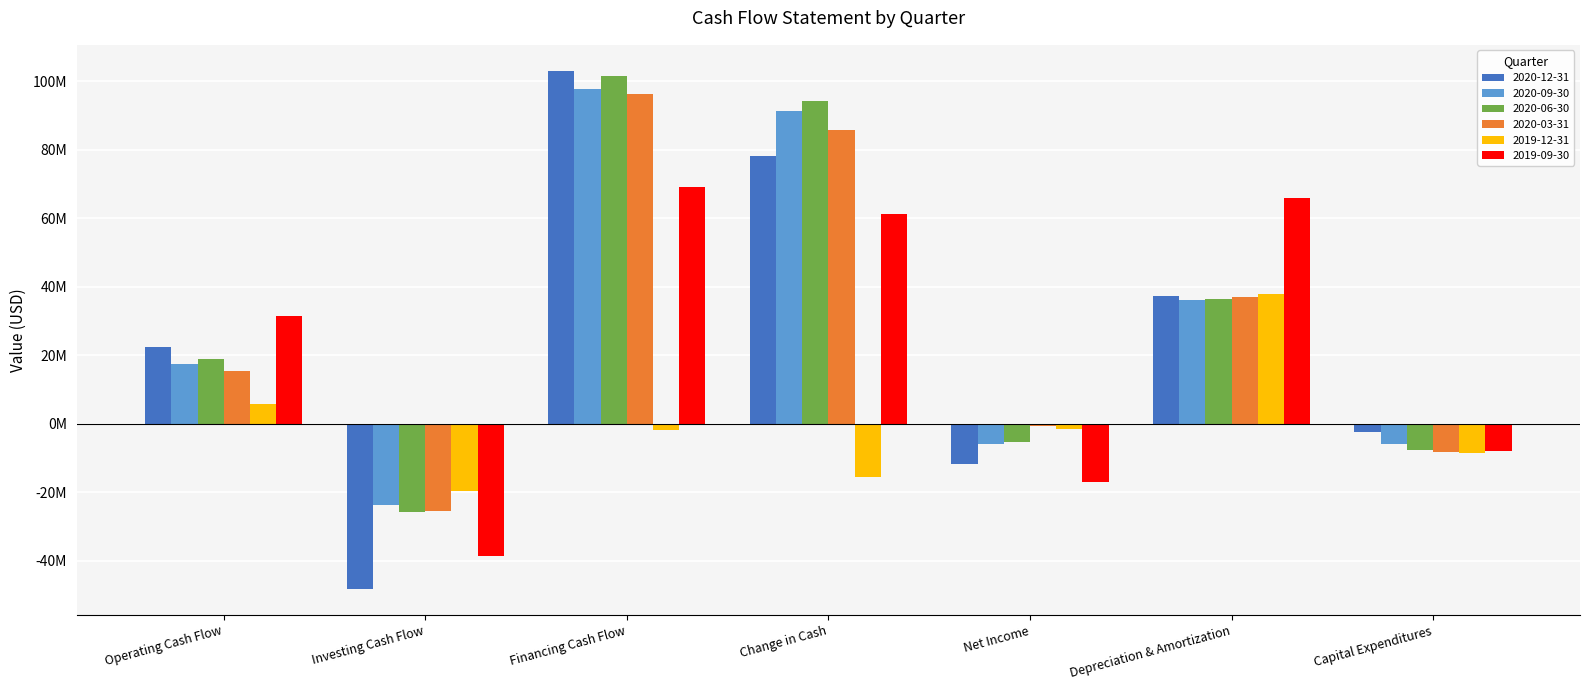

What is the sum of the 2020-06-30 values at Operating Cash Flow and Change in Cash?

113170000